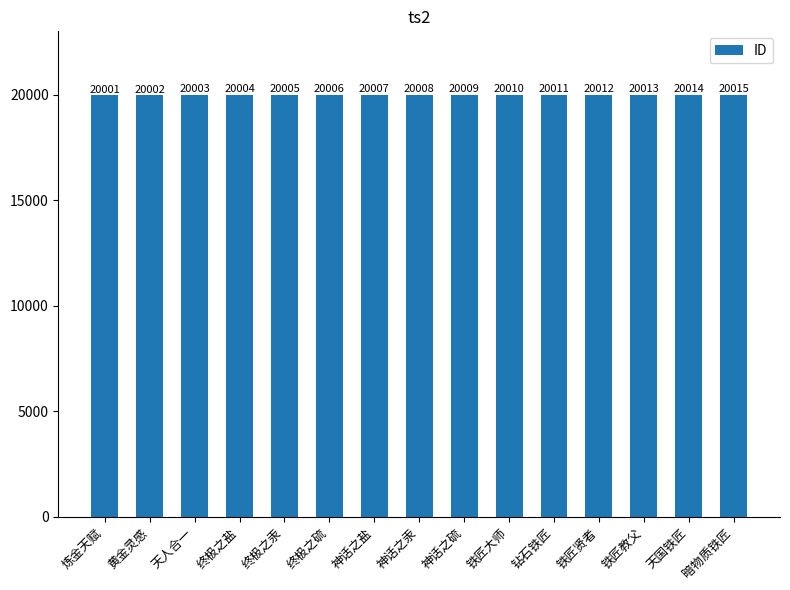

The value at 天人合一 is 5469. True or false?

False